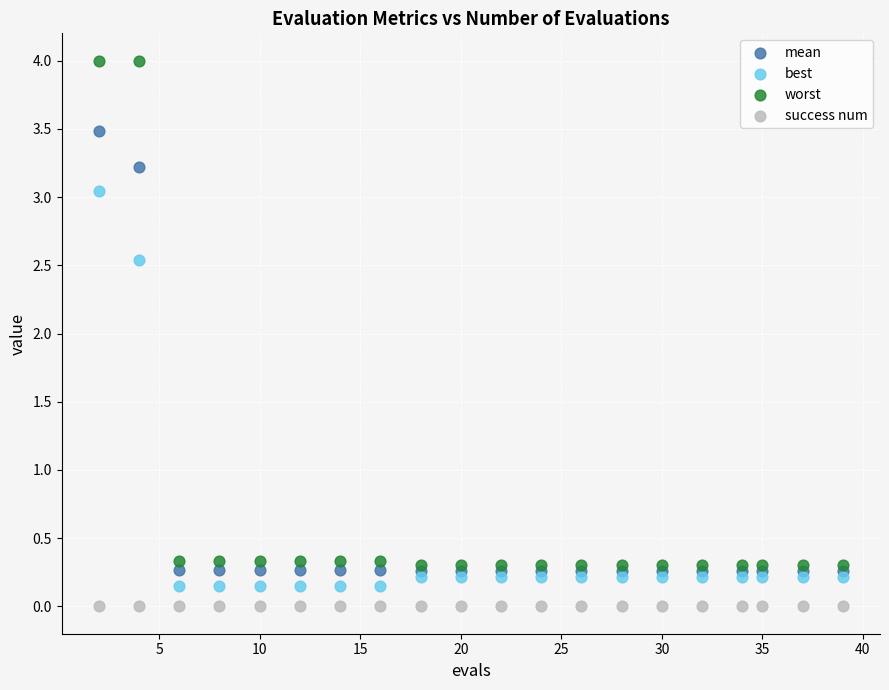

In the worst series, what Y value is closest to 2?

0.3